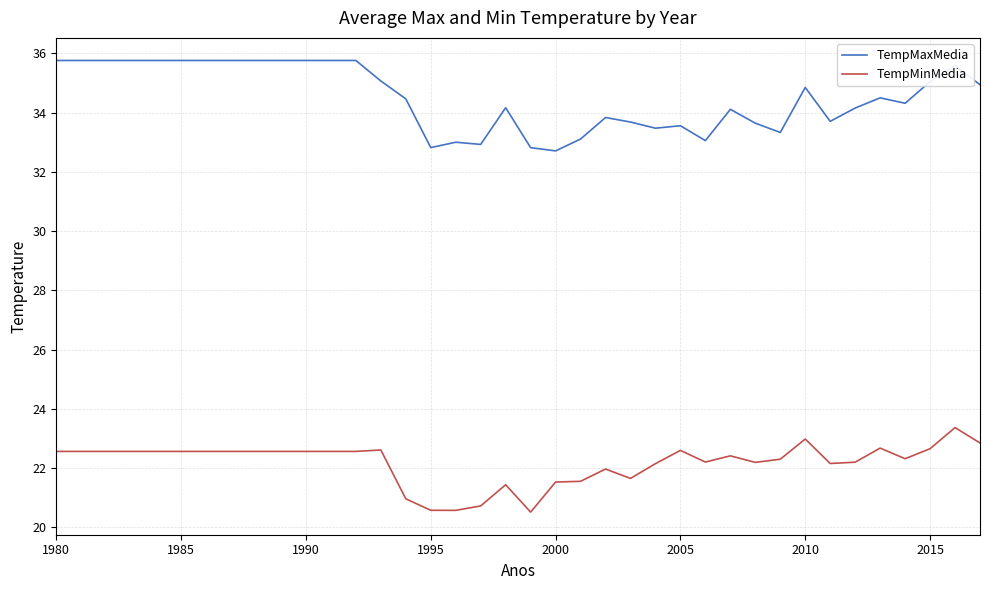

True or false: TempMaxMedia and TempMinMedia intersect in this chart.

False